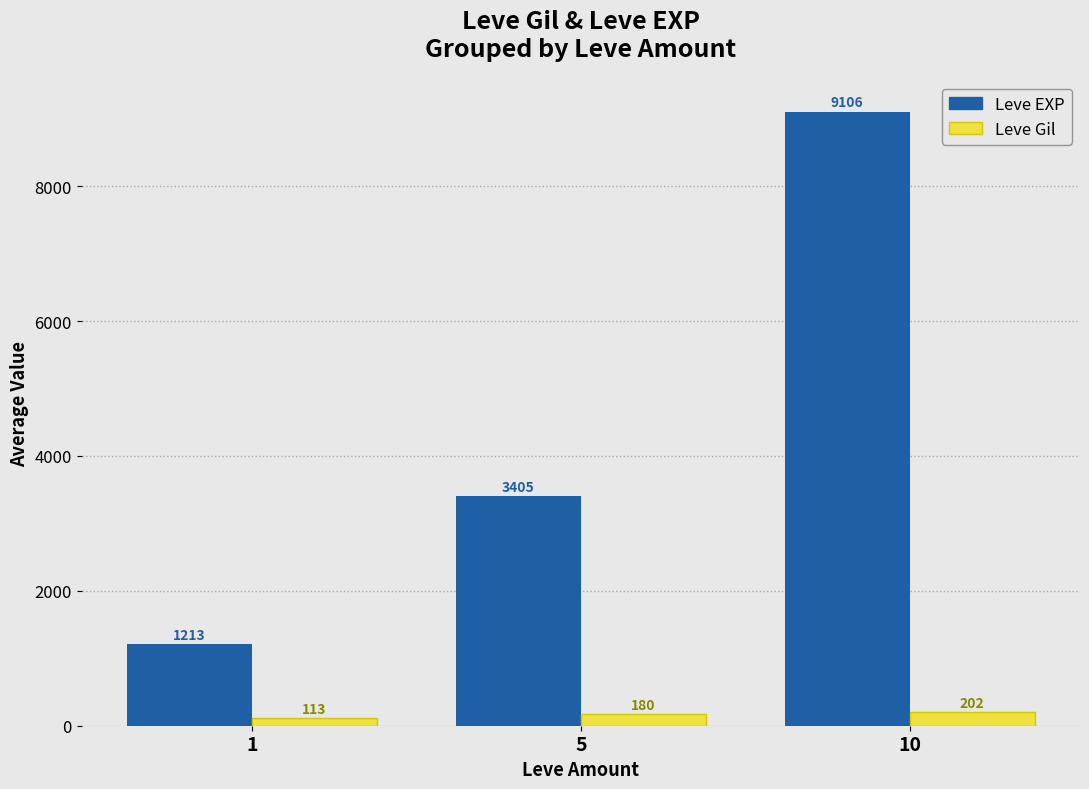

Reading left to right, list all the values displayed in this chart.

Leve EXP: 1=1213	5=3405	10=9106
Leve Gil: 1=113	5=180	10=202